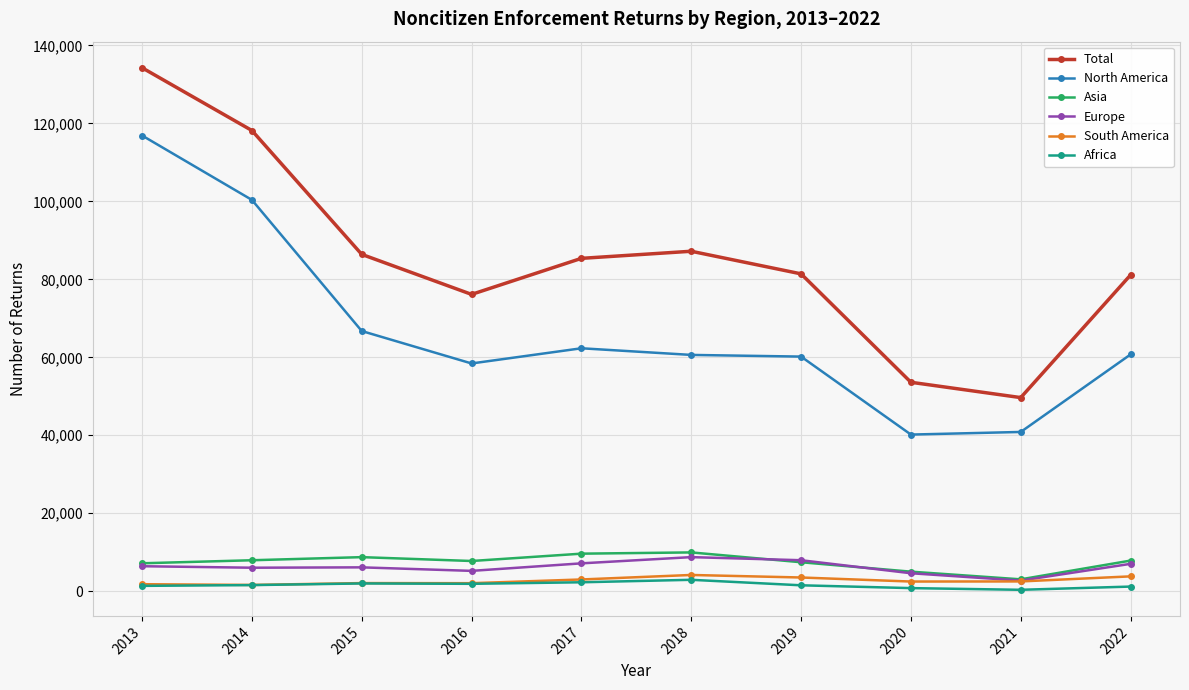

Which series has the widest spread of values?

Total